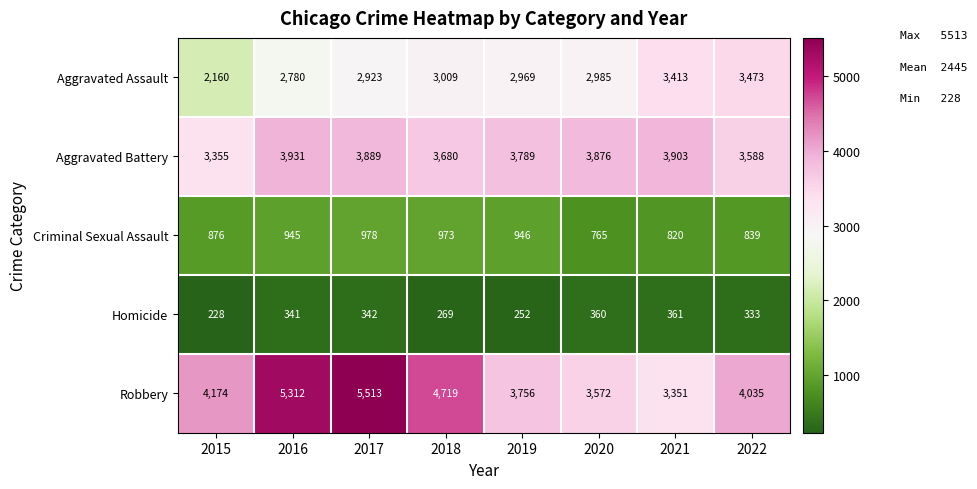

Which series has the largest total across all categories?

Robbery